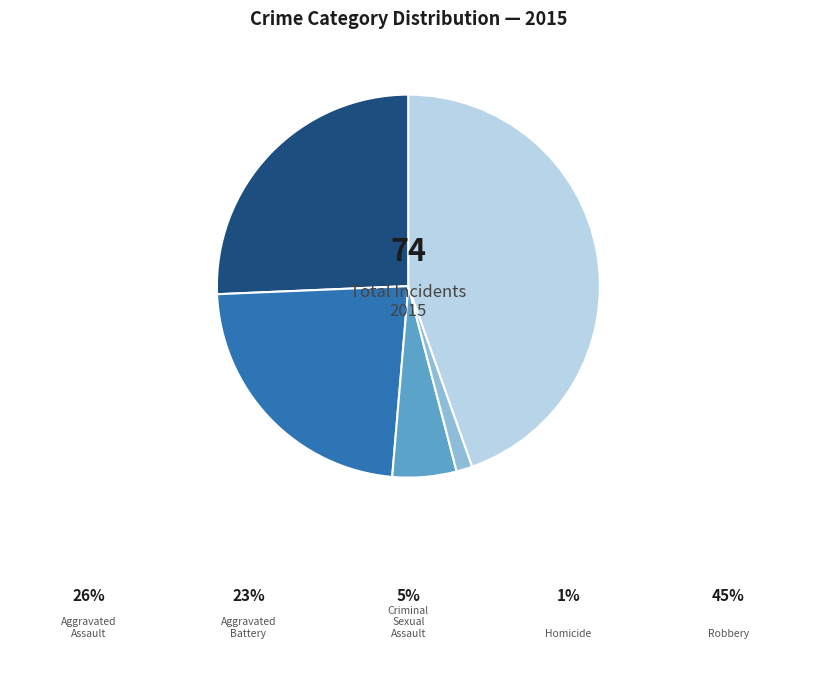

Is there a majority slice in this chart?

No